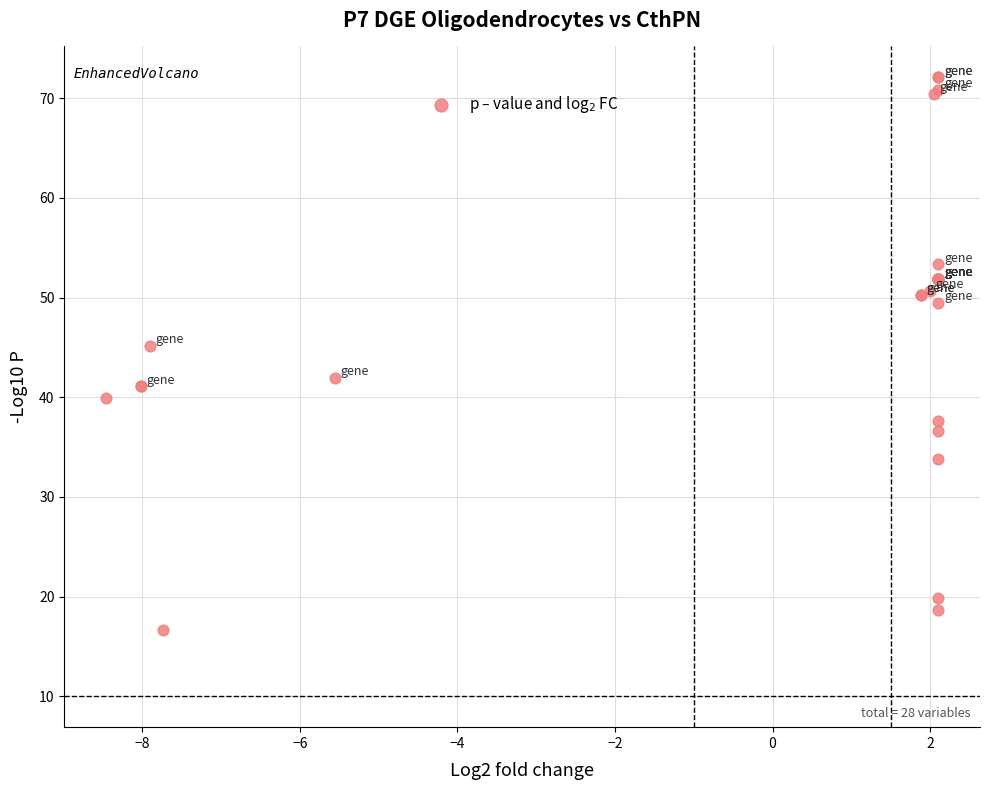

What Y value in the scatter plot is closest to 44?

45.2